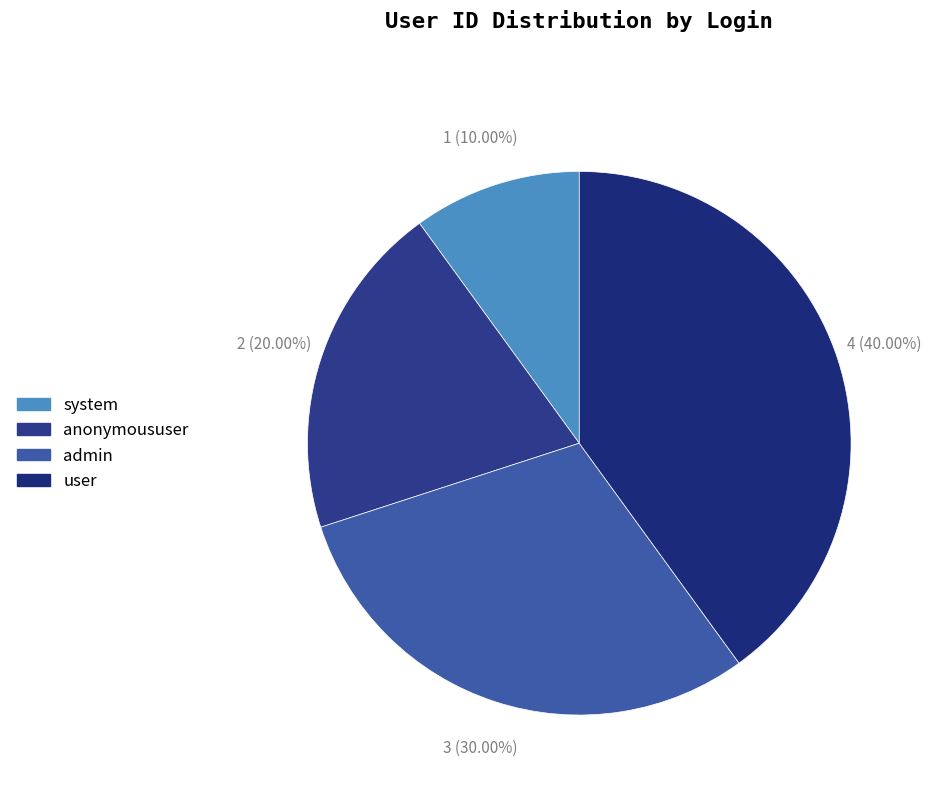

The anonymoususer slice represents 13% of the pie. True or false?

False